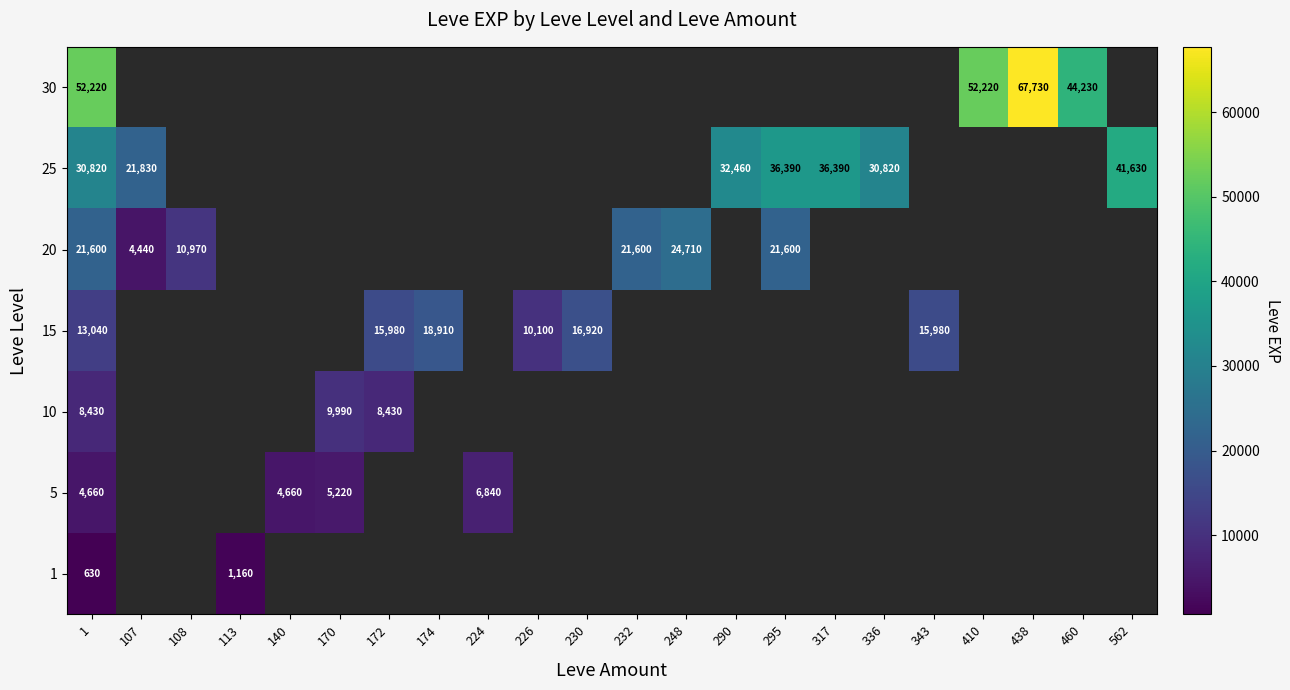

At which category is the sum across all series the highest?

1